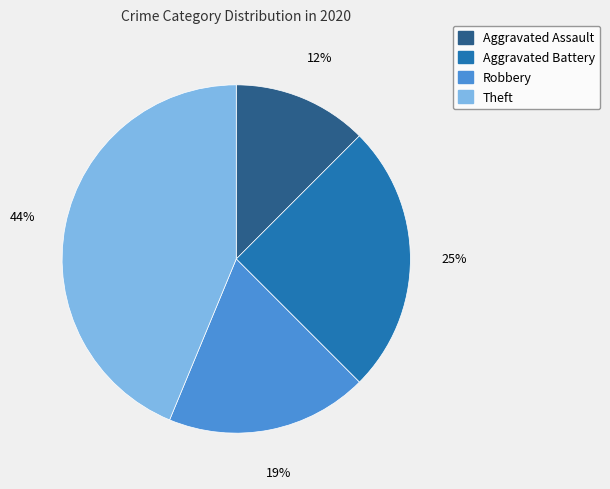

Is there a majority slice in this chart?

No